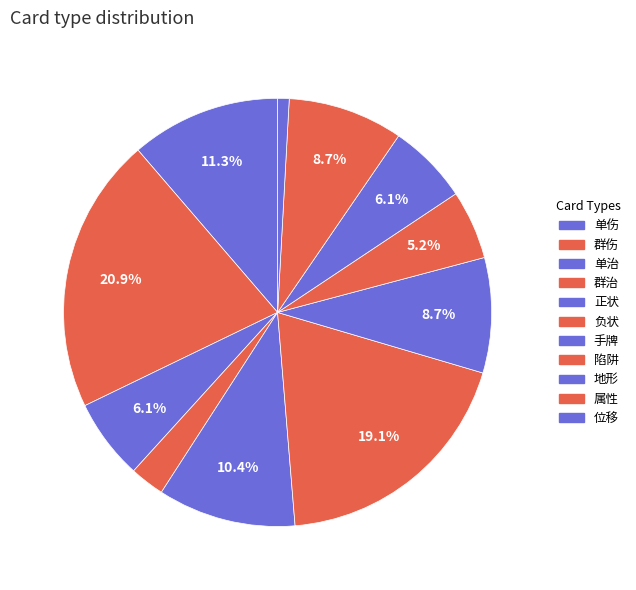

Which category has the smallest portion of the pie?

位移